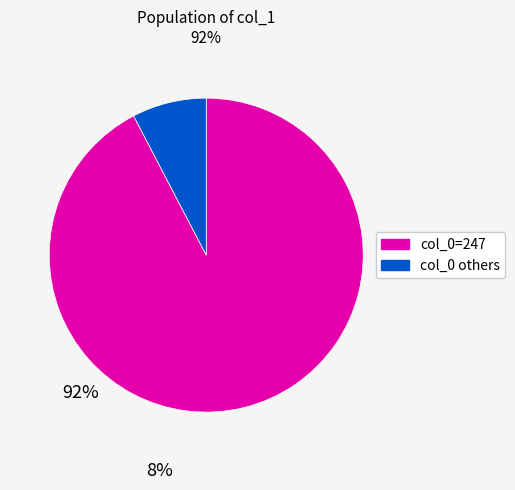

Is there a majority slice in this chart?

Yes